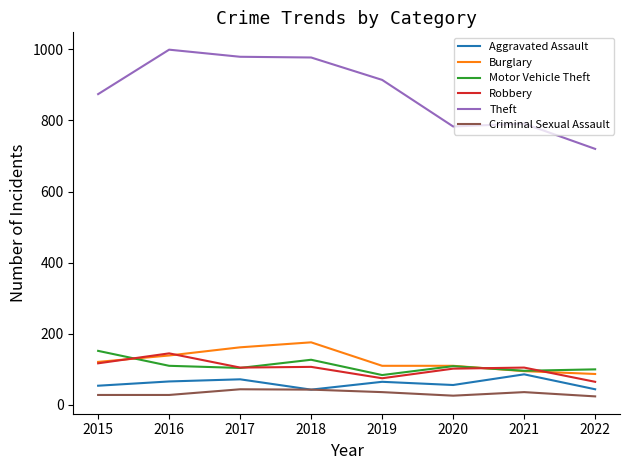

What is the total value across all series at 2017?

1466